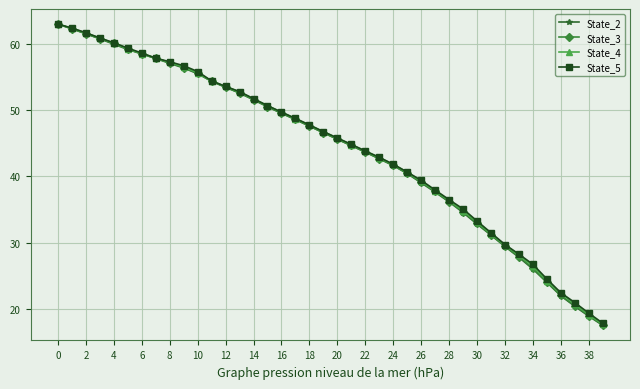

What is the value of the State_2 point at the 29th from the left?

36.1